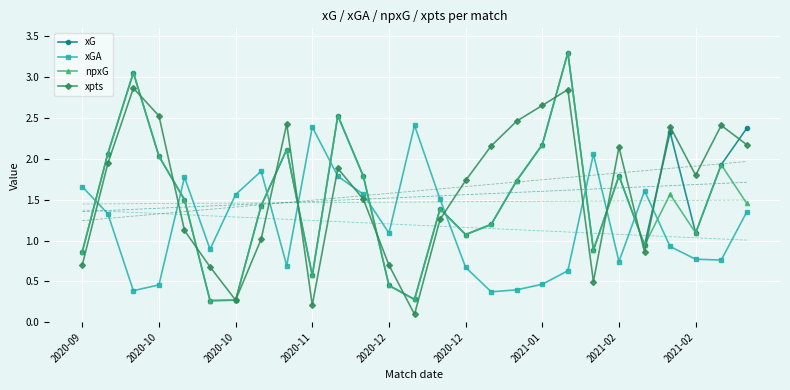

Where does the xGA series first go above 1?

2020-09